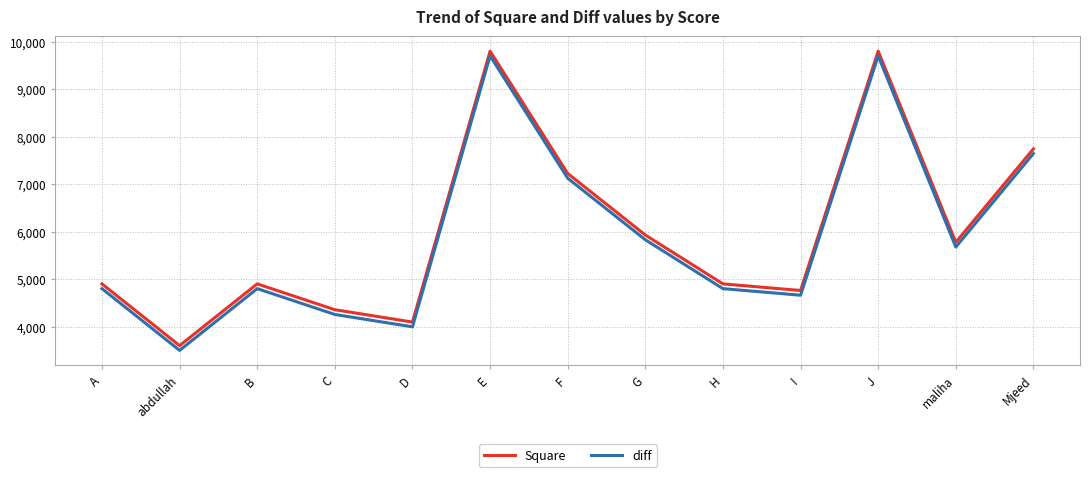

At which category does diff reach its first local peak?

B